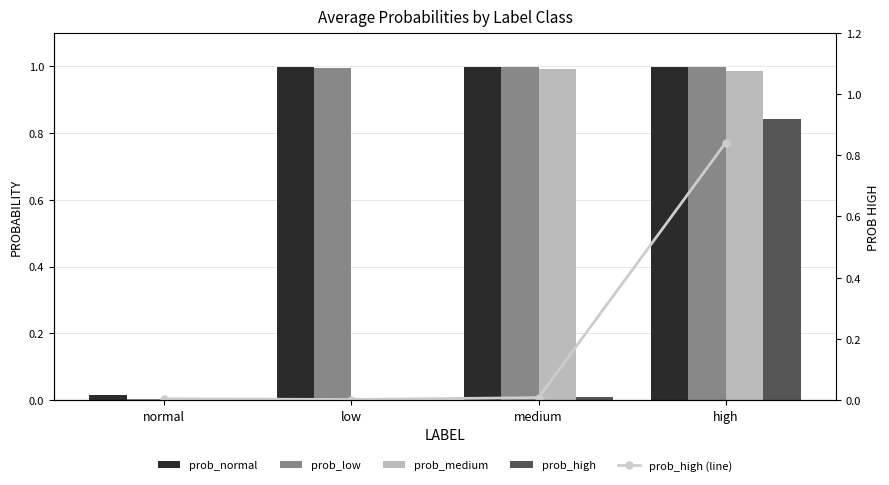

Reading left to right, what are all the values shown in this chart?

prob_normal: 0.0	1.0	1.0	1.0
prob_low: 0.0	1.0	1.0	1.0
prob_medium: 0.0	0.0	1.0	1.0
prob_high: 0.0	0.0	0.0	0.8
prob_high (line): 0.0	0.0	0.0	0.8